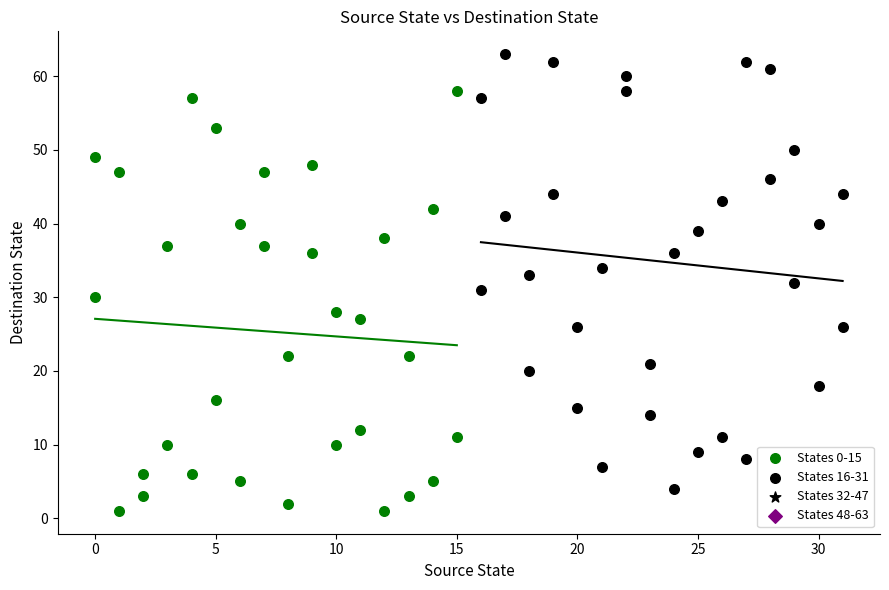

Which series contains the highest Y value?

States 16-31